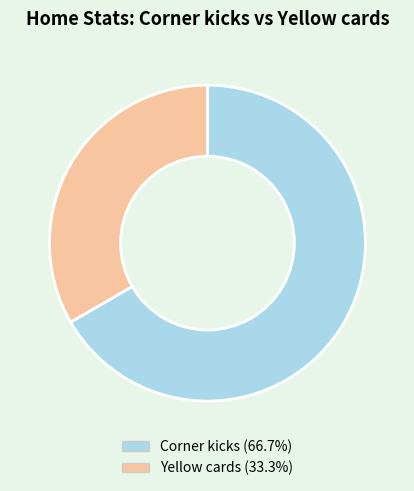

What is the ratio of the value at Yellow cards to the value at Corner kicks?

0.5